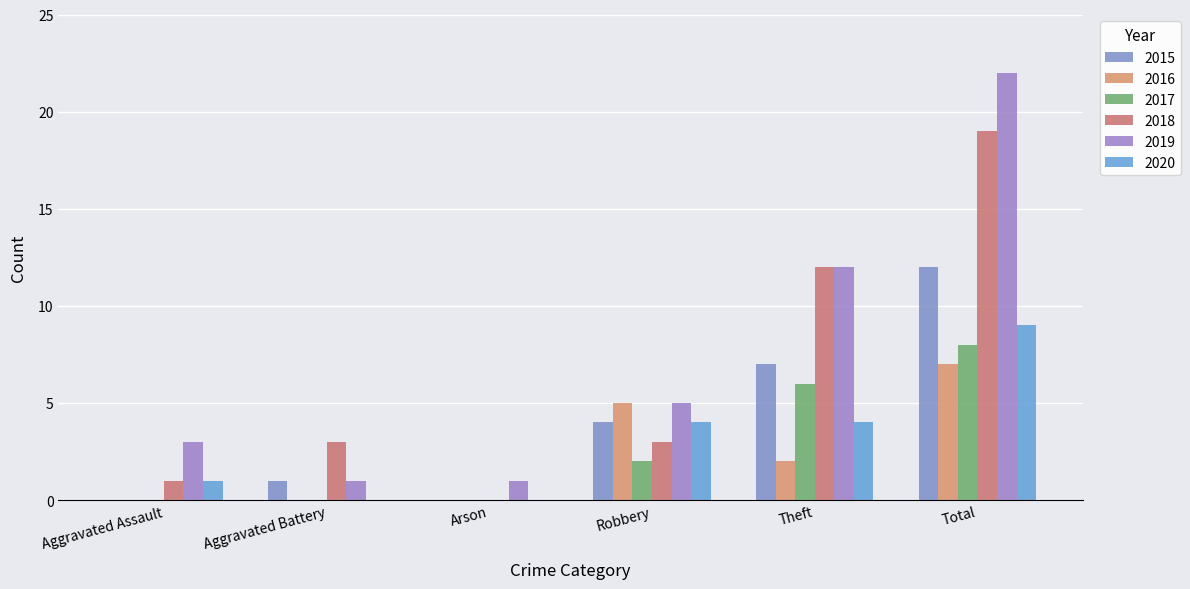

How many 2017 values are between 0 and 6?

5